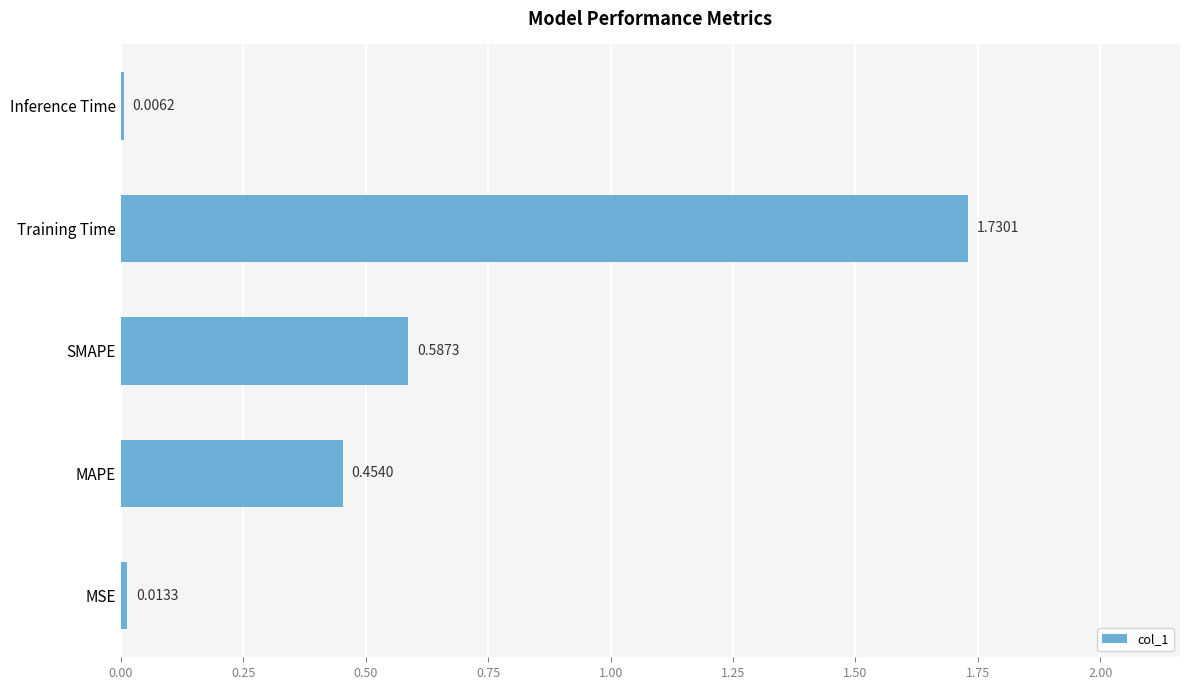

What is the sum of all values?

2.8